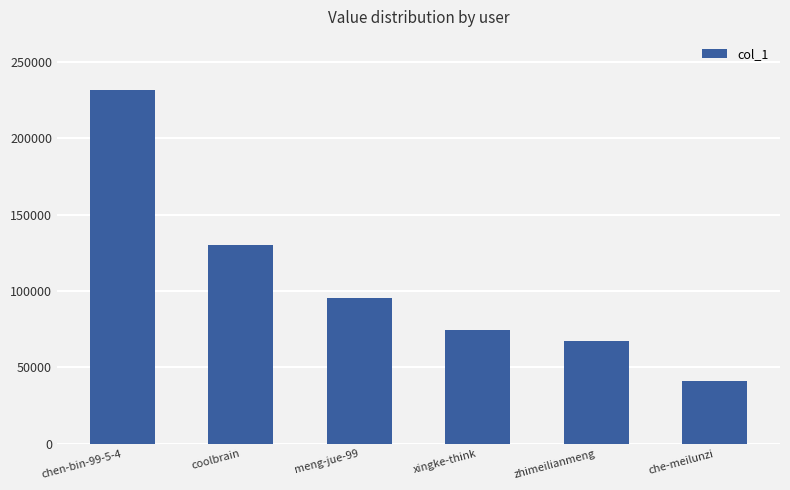

At which label does the data first exceed 95283?

chen-bin-99-5-4